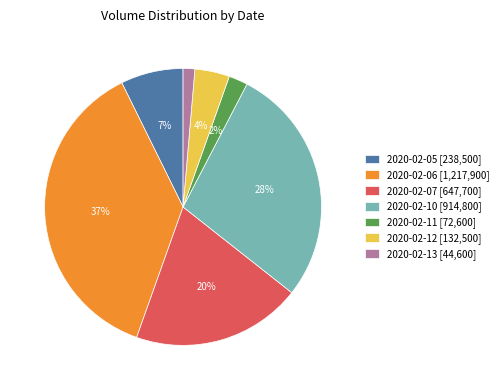

Which has a higher value, 2020-02-07 [647,700] or 2020-02-13 [44,600]?

2020-02-07 [647,700]